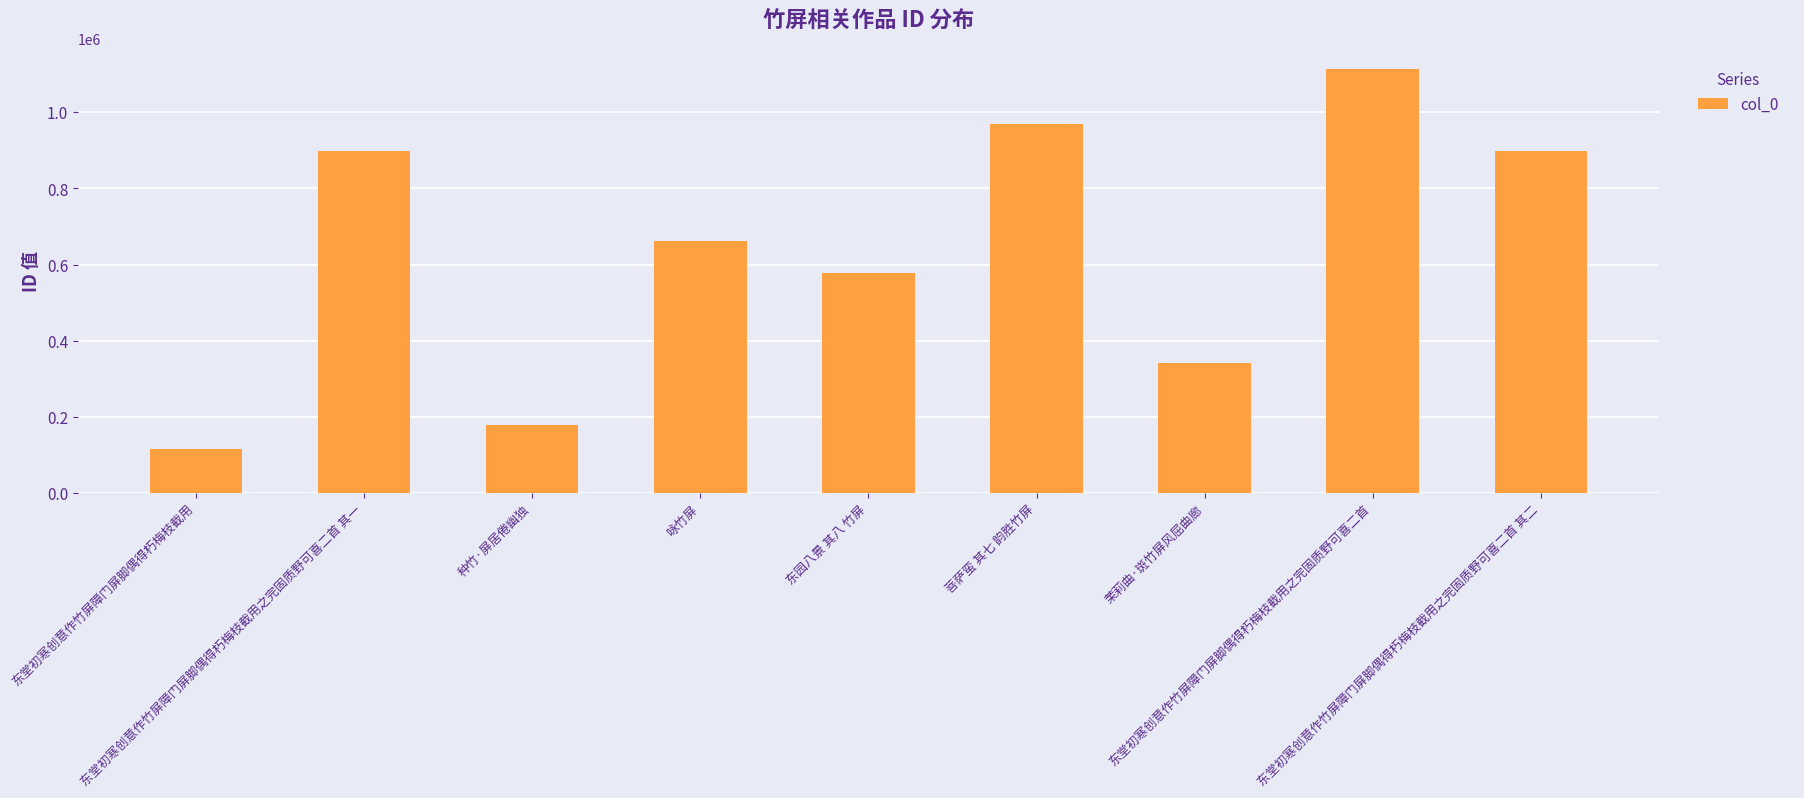

What is the difference between the maximum and minimum values?

996705